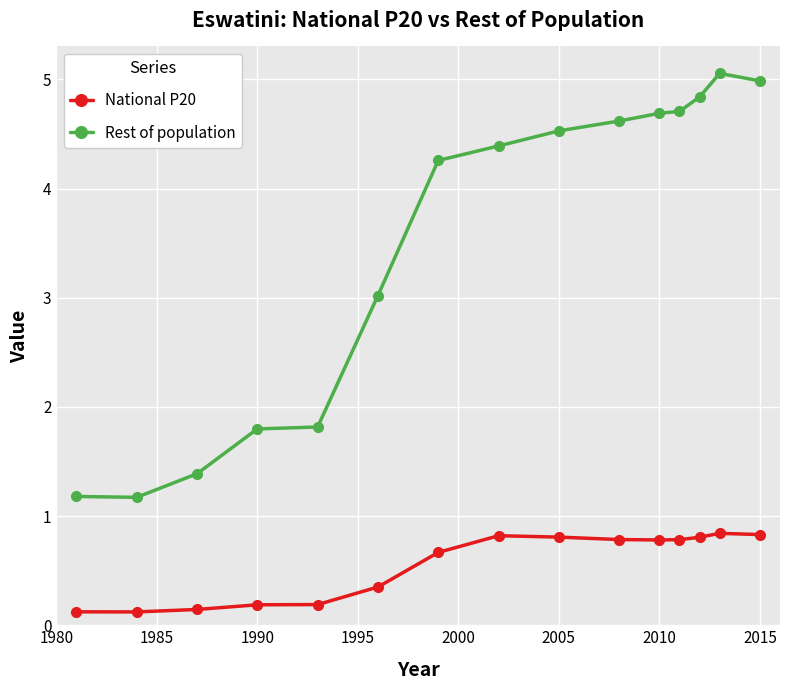

What is the maximum value for Rest of population?

5.1